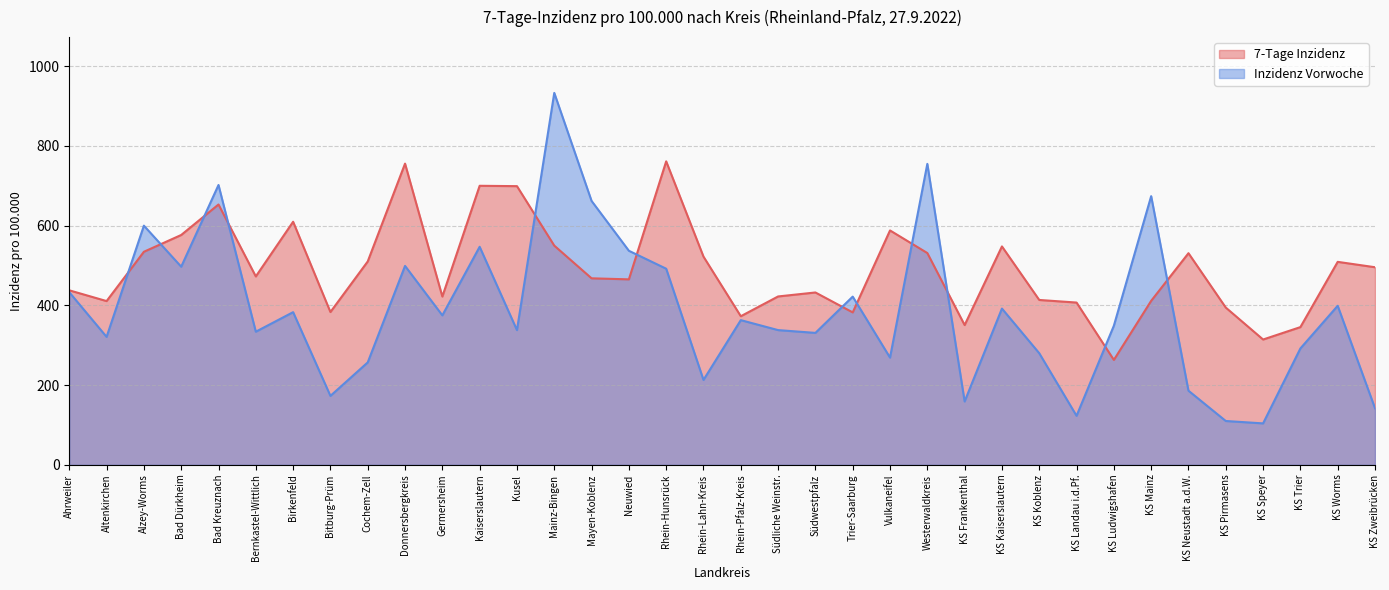

Between which two adjacent categories do 7-Tage Inzidenz and Inzidenz Vorwoche first intersect?

Altenkirchen and Alzey-Worms